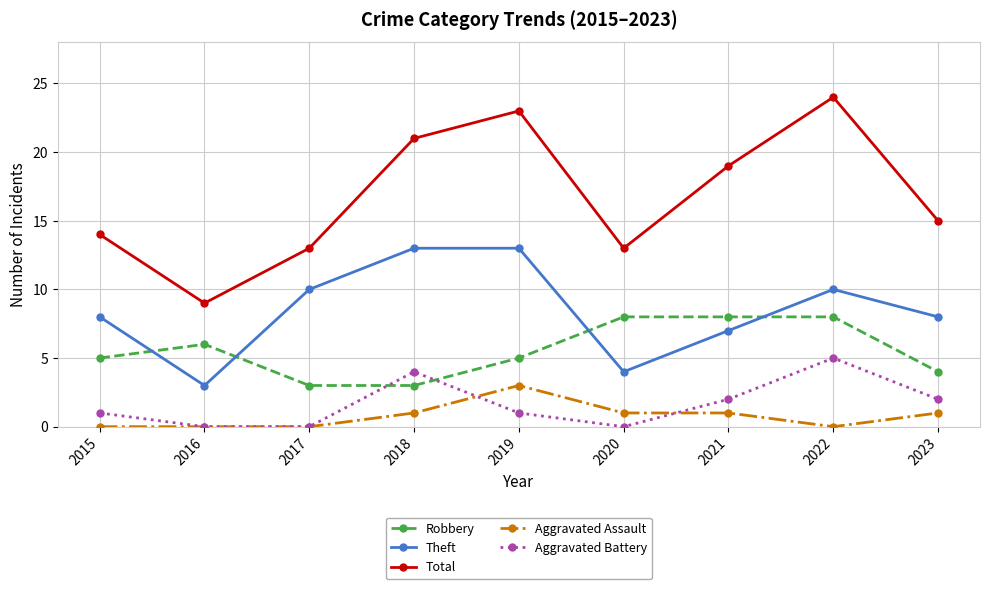

True or false: Aggravated Assault has more than 0 interior local peaks.

True